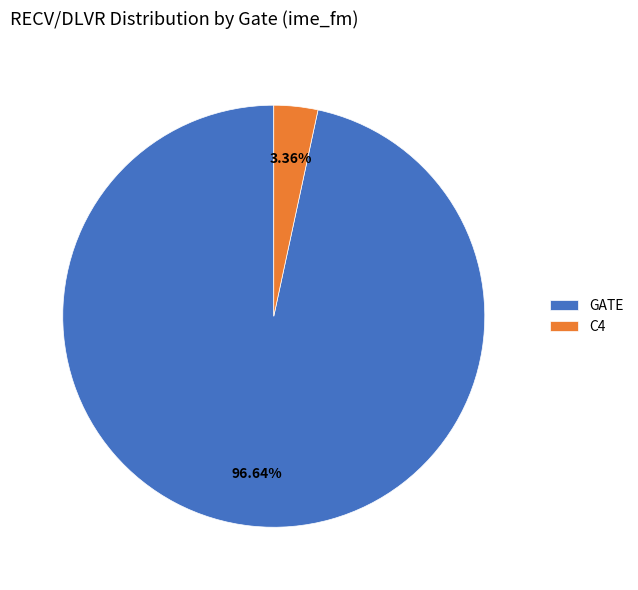

Which has a higher value, C4 or GATE?

GATE